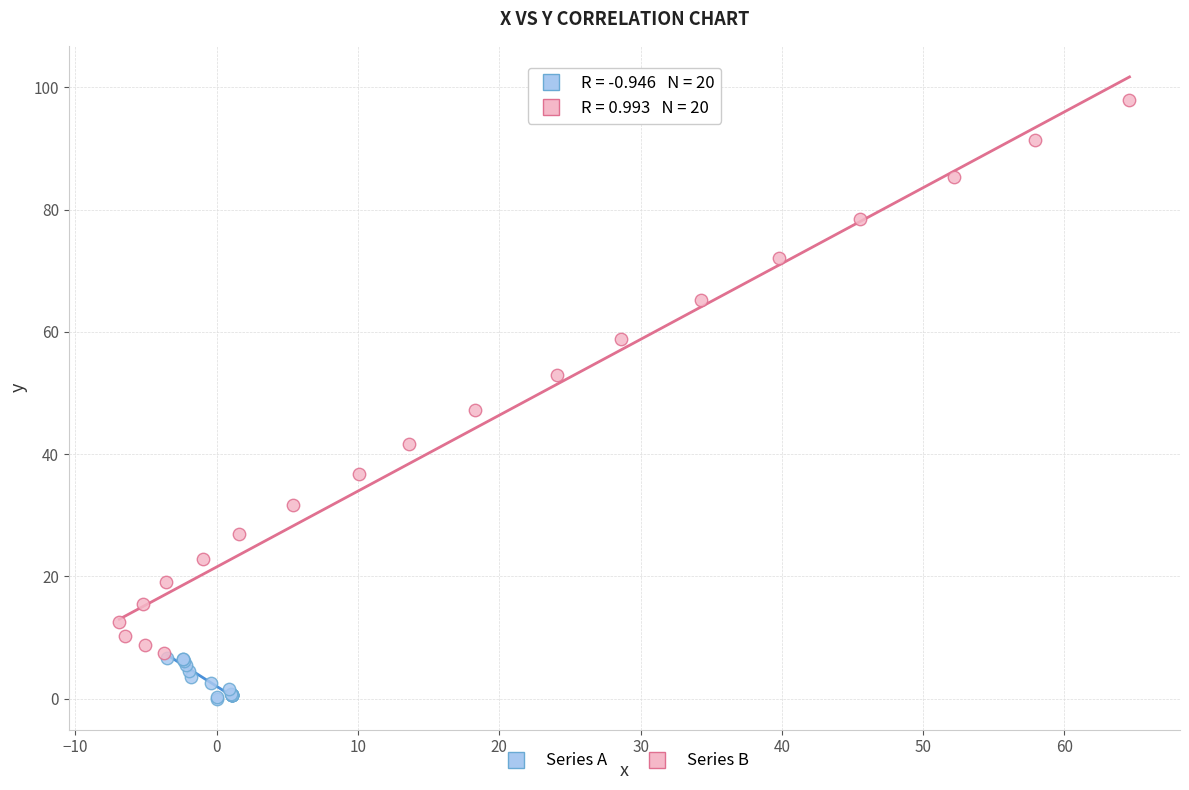

Which series has the largest Y range (max minus min)?

Series B